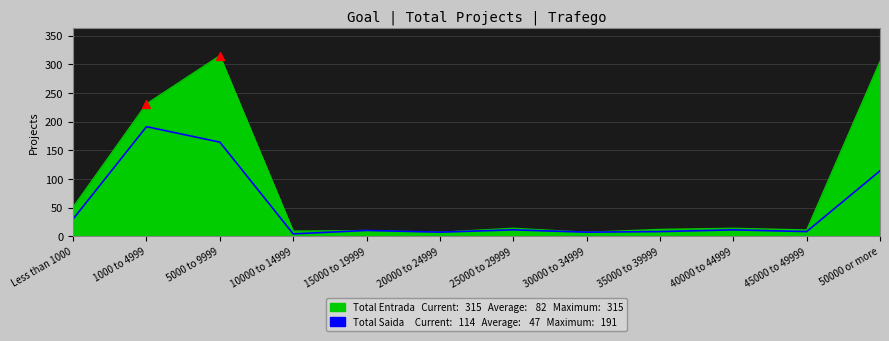

Is it true that Total Saida equals 164 at 5000 to 9999?

True